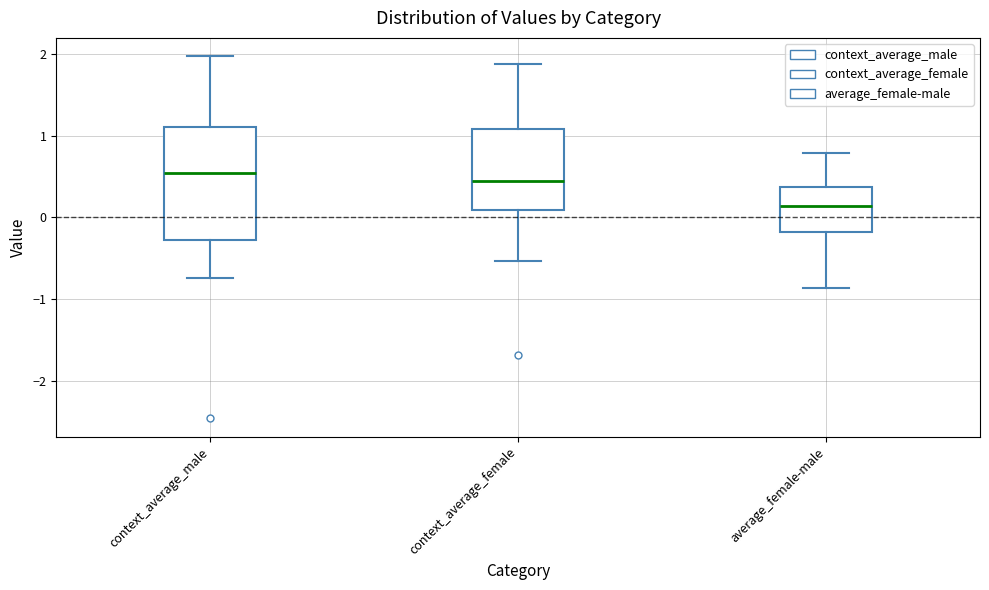

Which box's median line is the lowest?

average_female-male